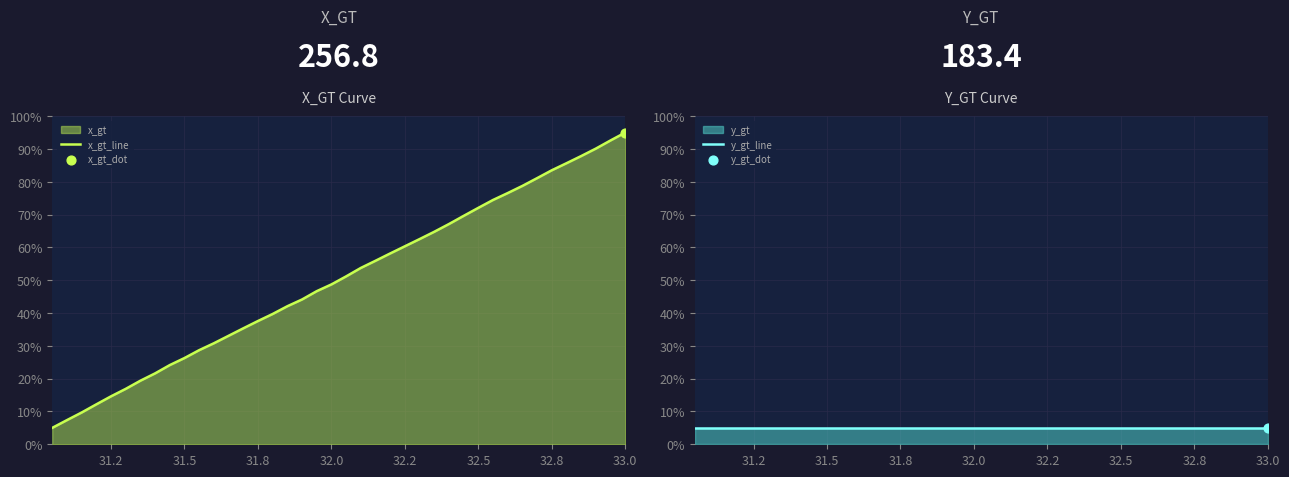

Which series has the largest total across all categories?

x_gt_line